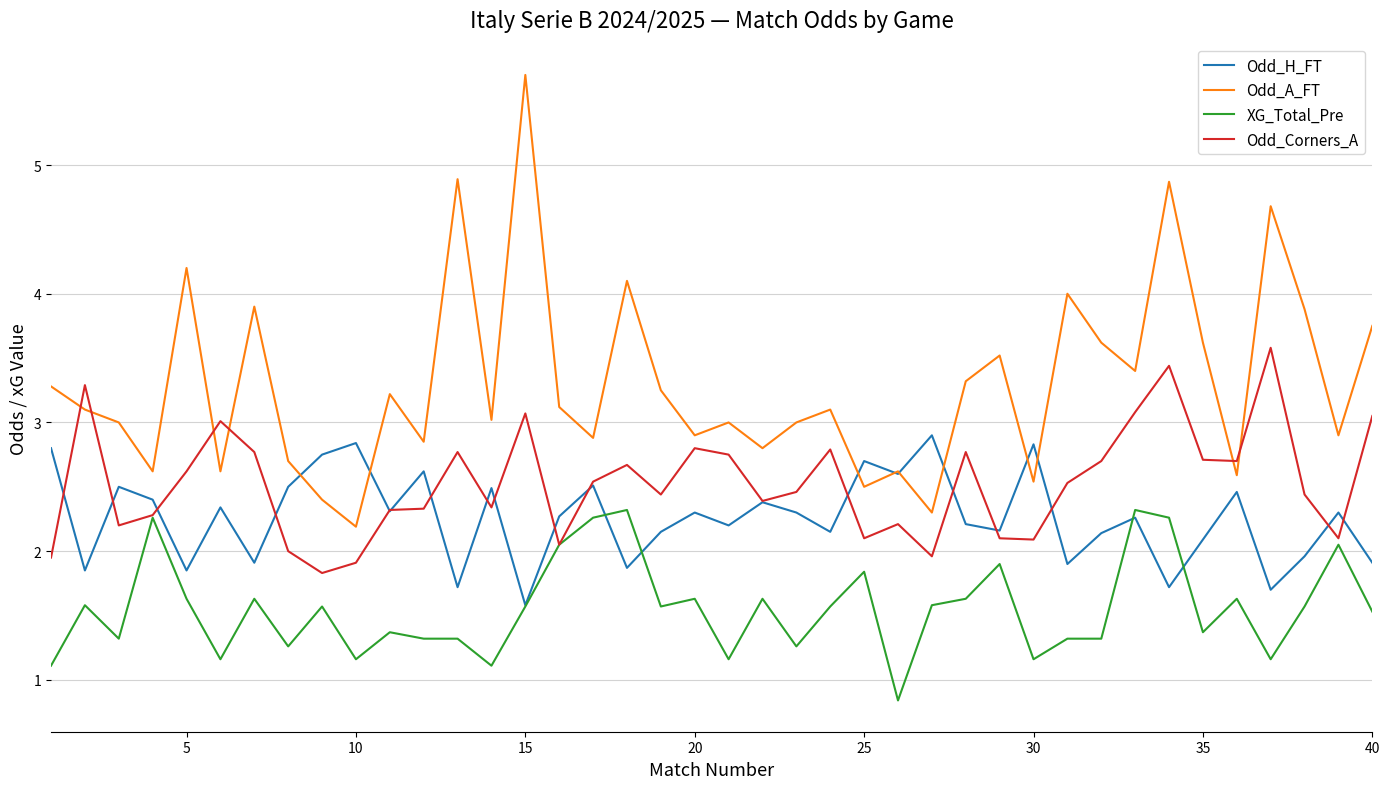

True or false: XG_Total_Pre and Odd_A_FT cross at least once.

False